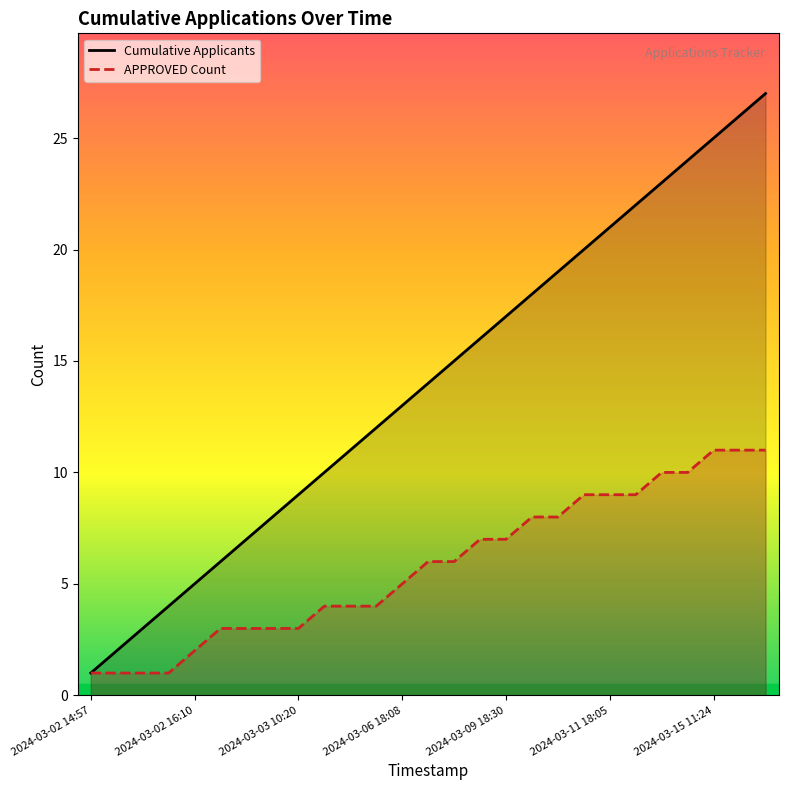

What is the label of the 8th point from the left?

7